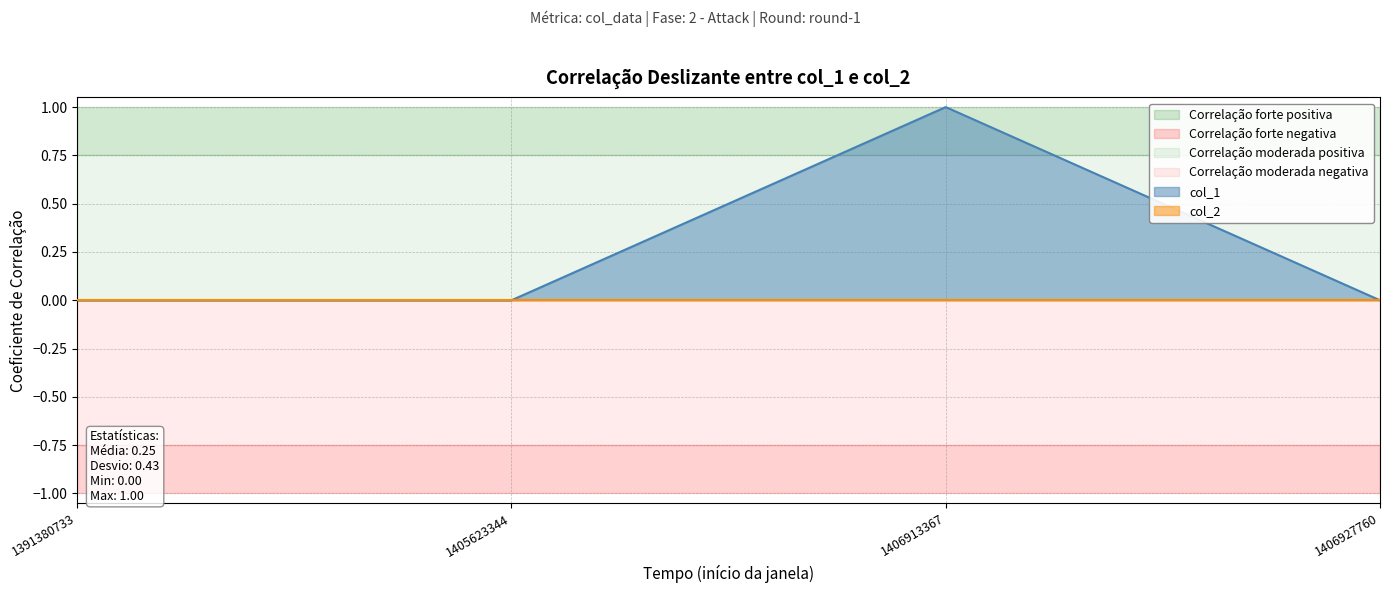

Count the number of categories in the chart.

4